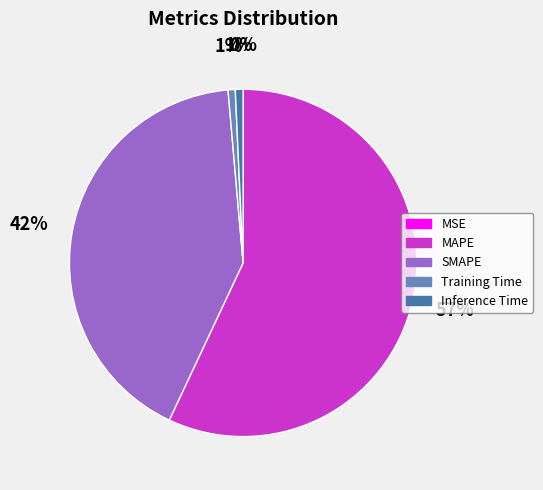

To the nearest percent, what percentage of the pie is Training Time?

1%